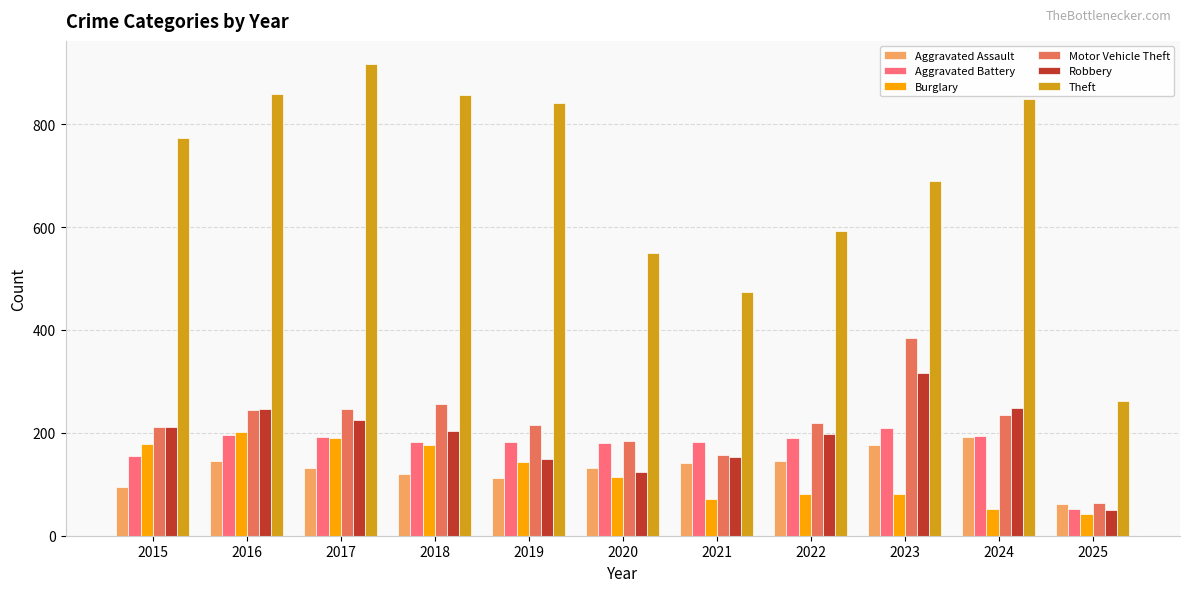

How many data points in Aggravated Battery are less than 183?

5